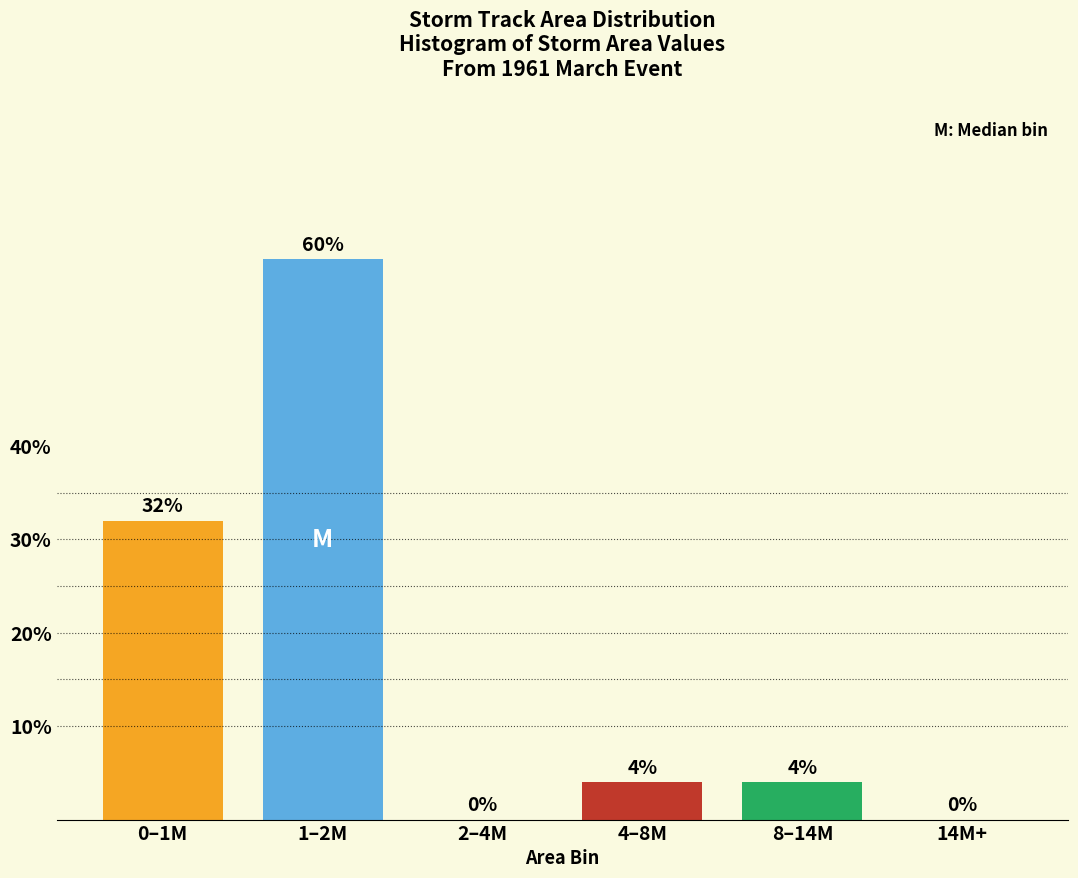

Reading left to right, list all the values displayed in this chart.

0–1M=32	1–2M=60	2–4M=0	4–8M=4	8–14M=4	14M+=0